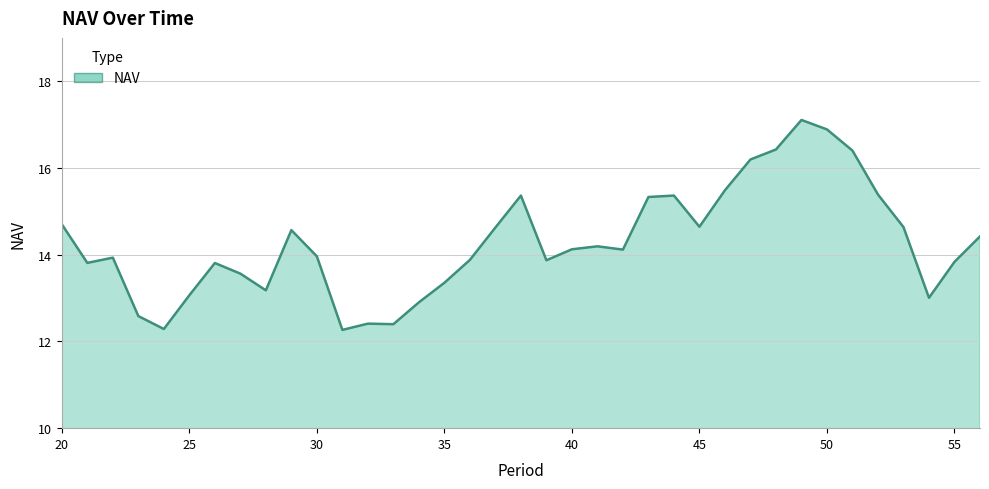

What is the difference between the maximum and minimum values?

4.8